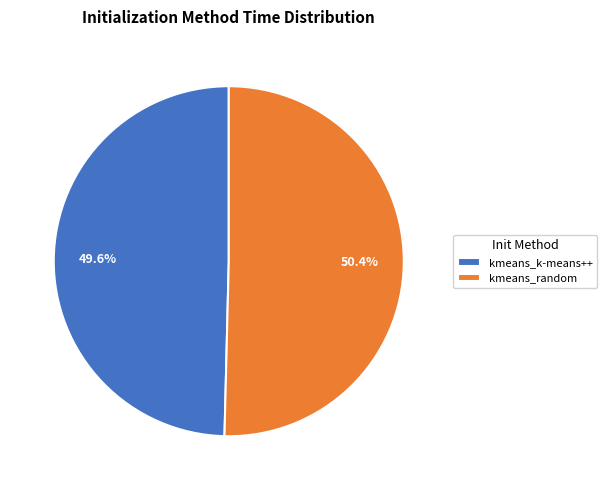

How many slices are in this pie chart?

2